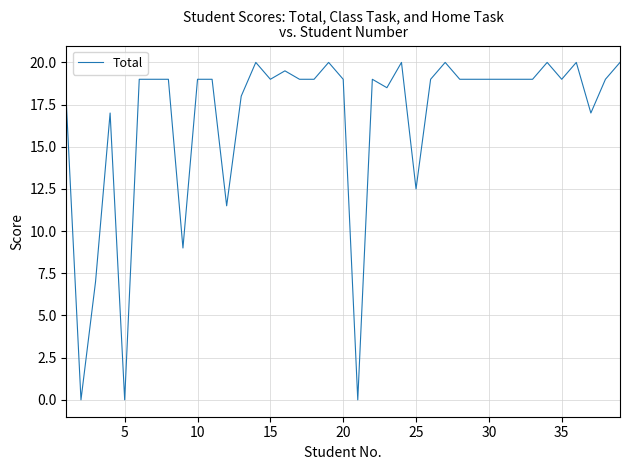

What is the maximum value shown in the chart?

20.0